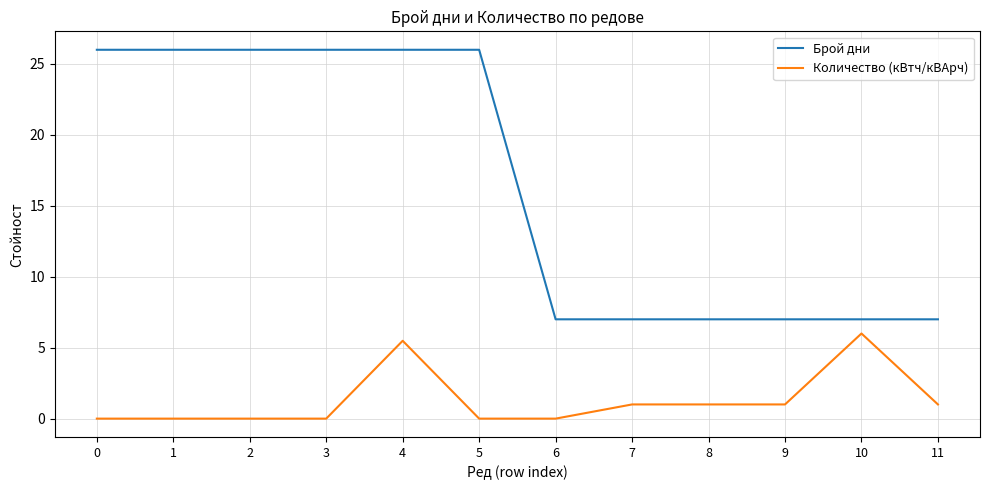

What is the difference between the second highest and second lowest values in the Брой дни series?

19.0